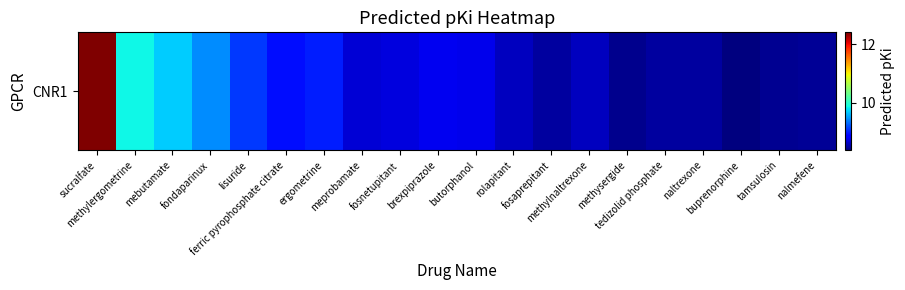

Between nalmefene and methylergometrine, which is larger?

methylergometrine